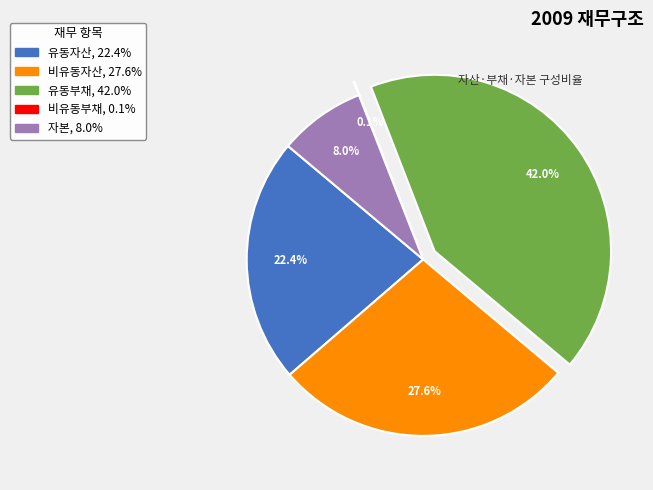

To the nearest percent, what portion does 자본 represent?

8%